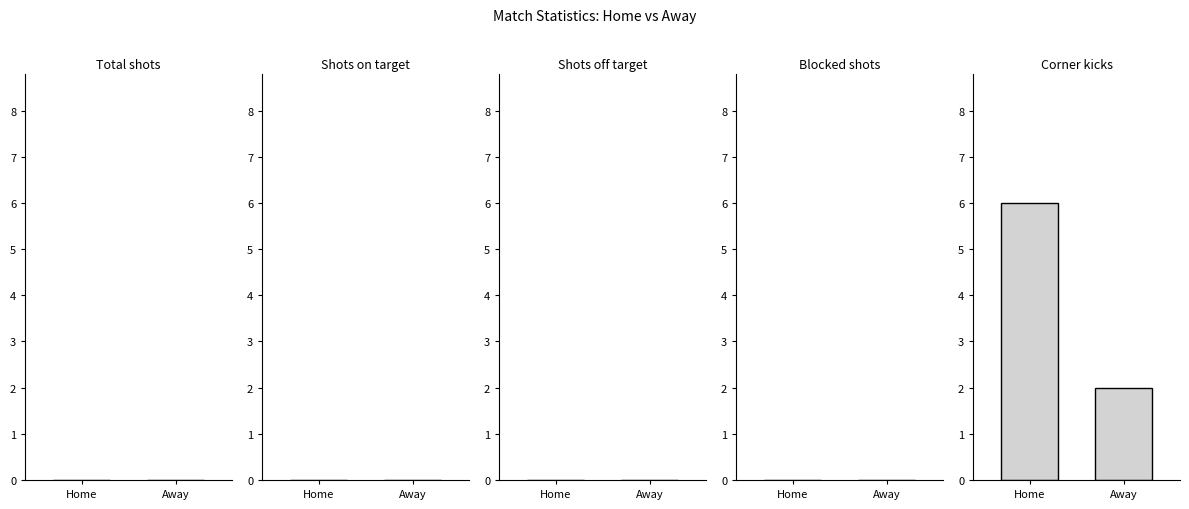

Reading left to right, what are all the values shown in this chart?

Home=6	Away=2